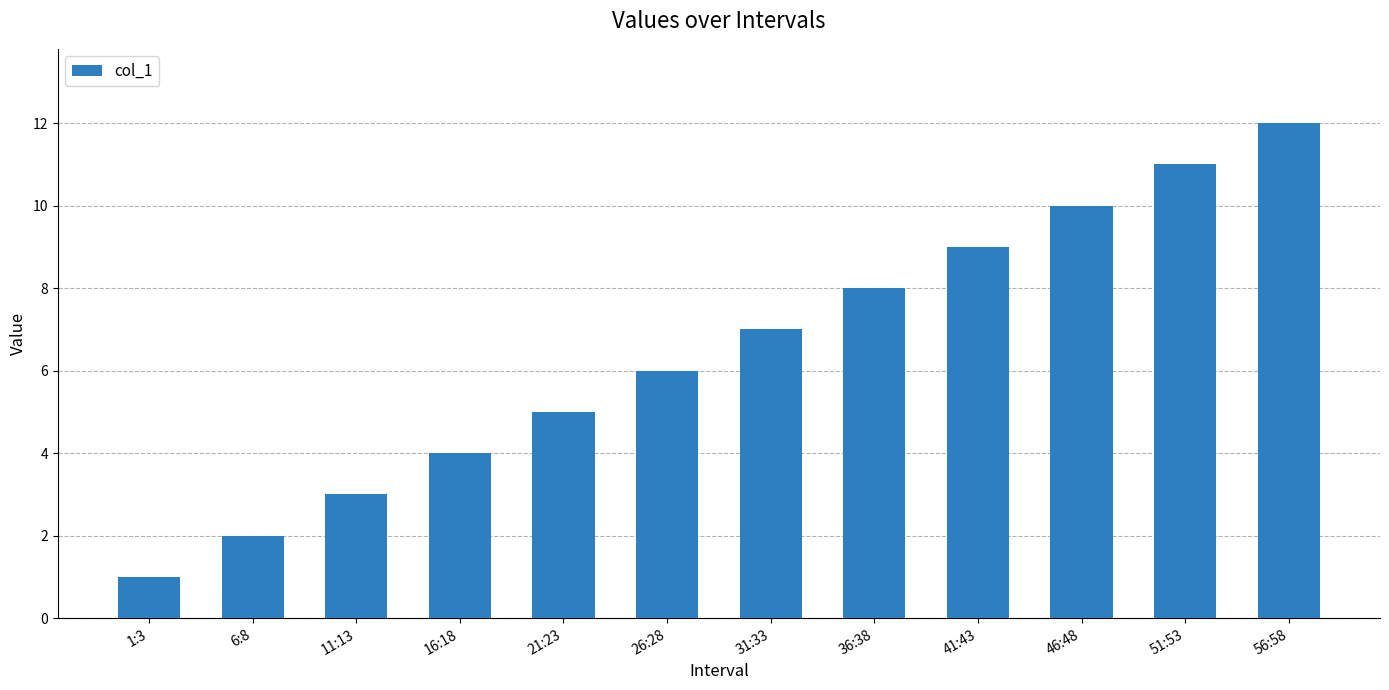

List the labels in order of value, smallest first.

1:3, 6:8, 11:13, 16:18, 21:23, 26:28, 31:33, 36:38, 41:43, 46:48, 51:53, 56:58